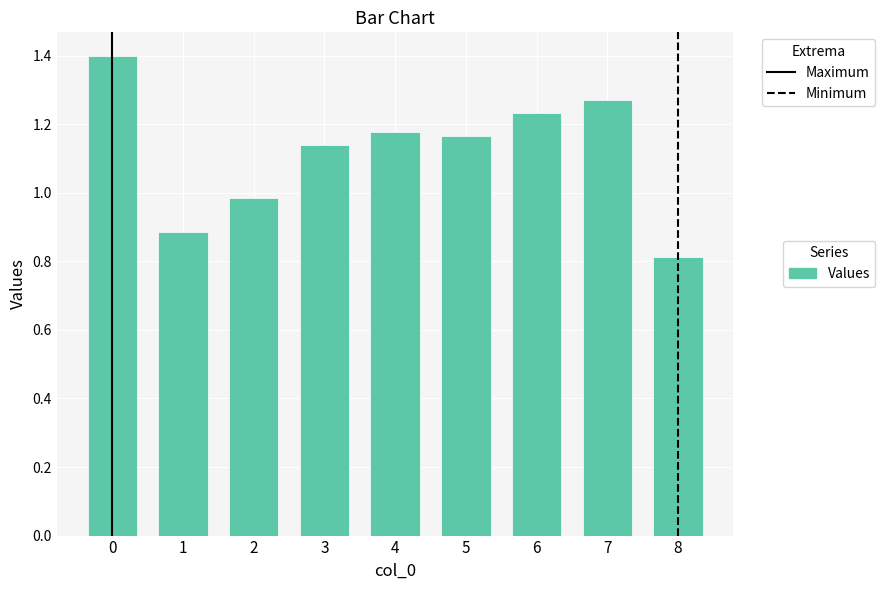

What is the difference between the maximum and minimum values?

0.6